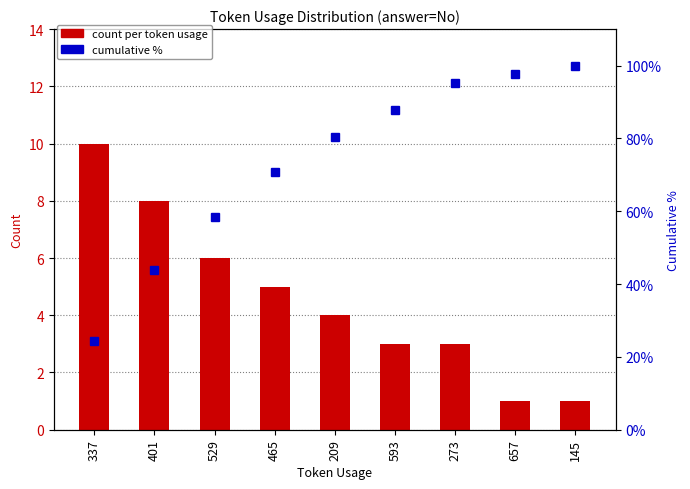

The value of cumulative % at 593 is 49.7. True or false?

False